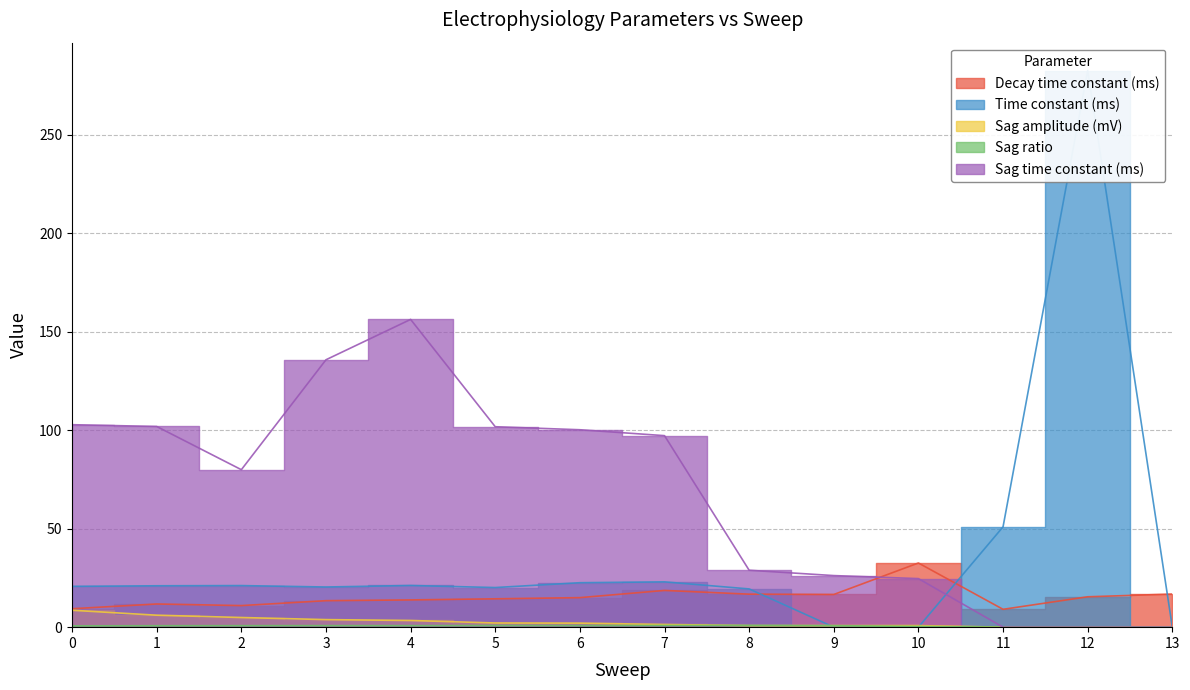

Between 0 and 13, which series saw the biggest shift?

Sag time constant (ms)